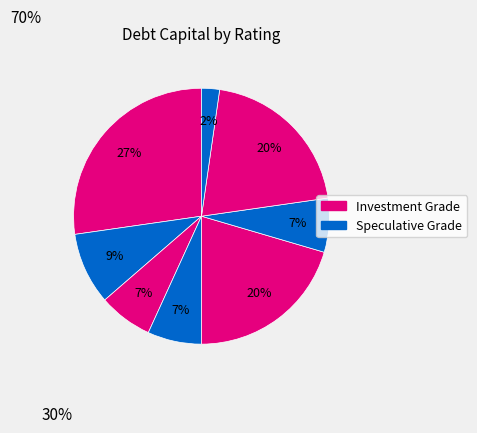

Which category has the smallest portion of the pie?

C2/C